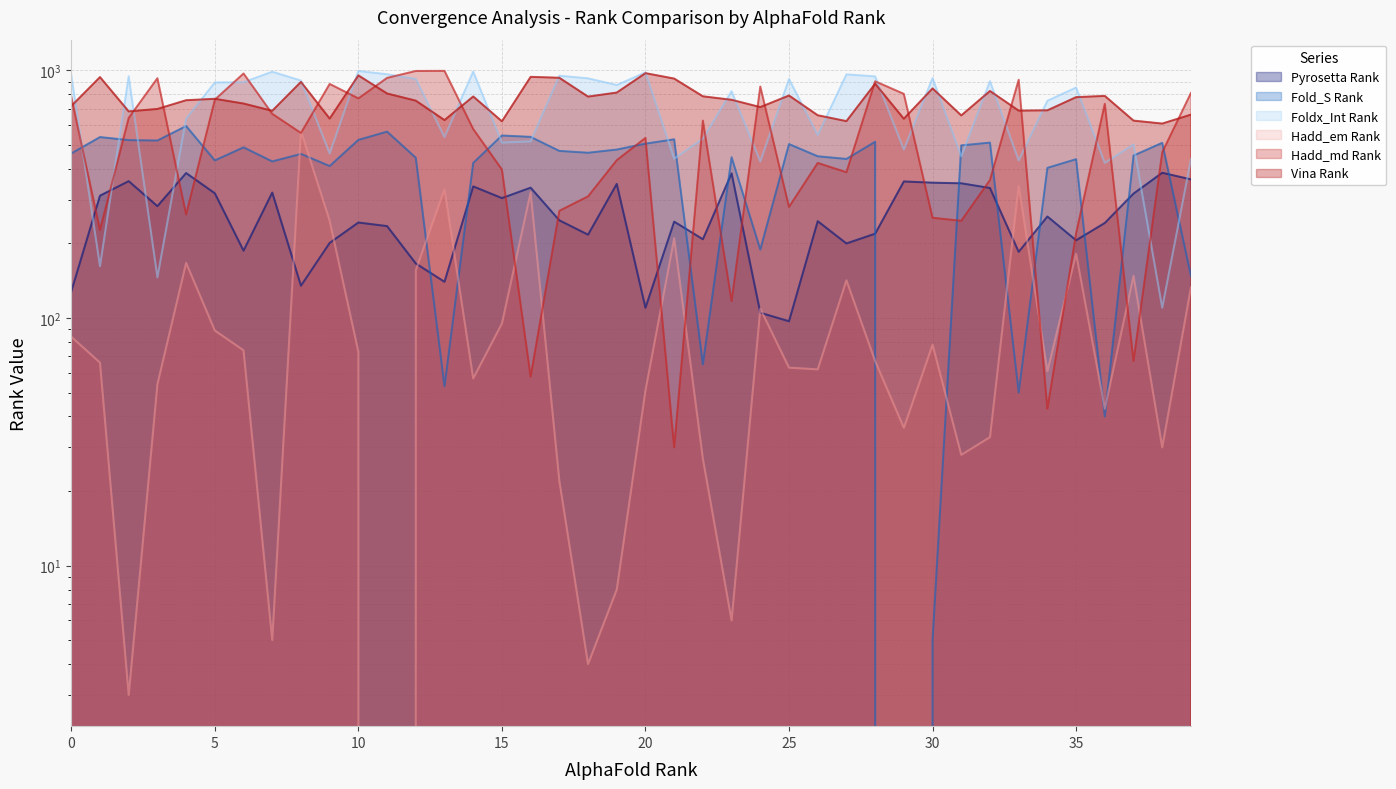

What are all the series names shown in the legend?

Pyrosetta Rank, Fold_S Rank, Foldx_Int Rank, Hadd_em Rank, Hadd_md Rank, Vina Rank